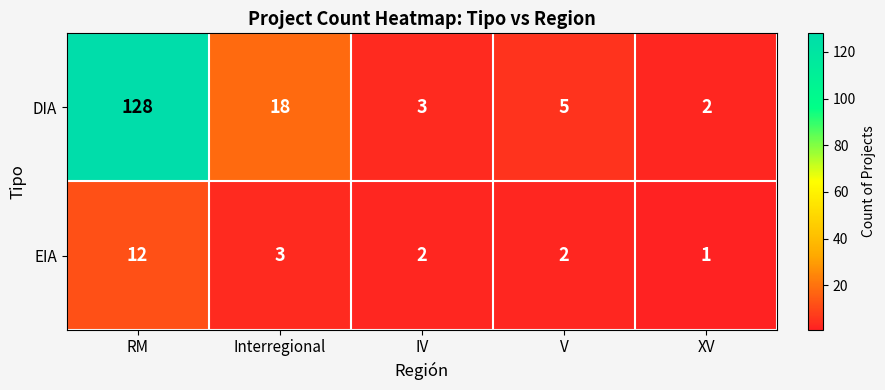

Reading left to right, transcribe all the data shown in this chart.

DIA: 128	18	3	5	2
EIA: 12	3	2	2	1